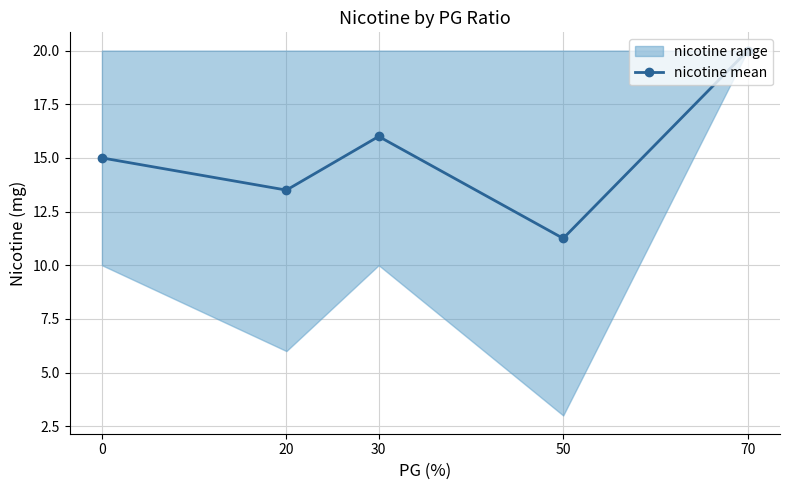

What is the difference between the second highest and minimum values?

4.8